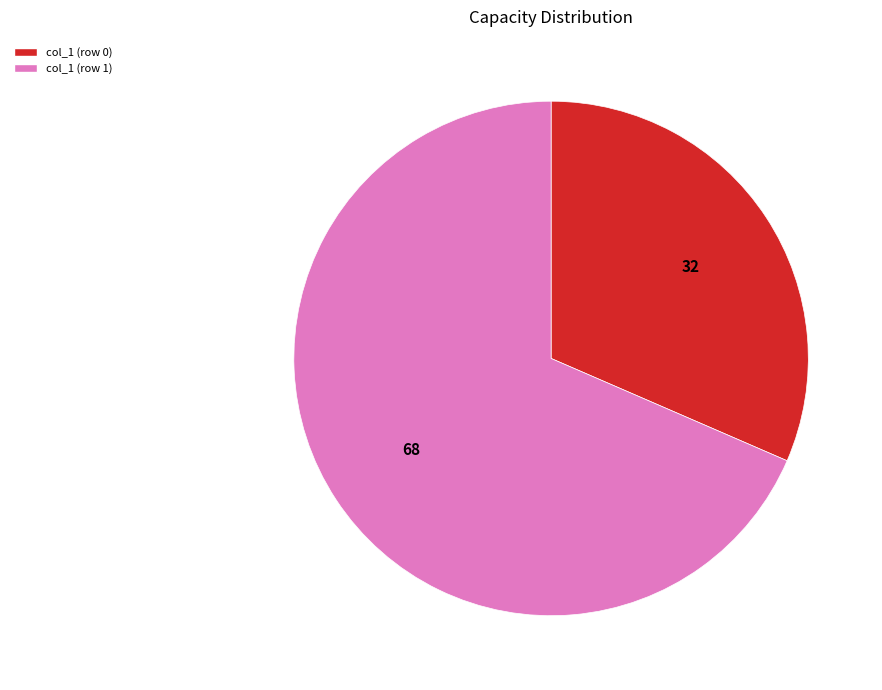

How many slices are in this pie chart?

2